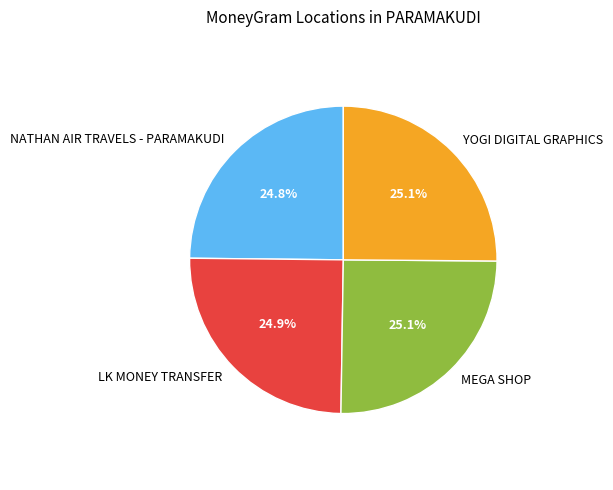

Approximately how many times larger is the value at MEGA SHOP compared to NATHAN AIR TRAVELS - PARAMAKUDI?

1.0